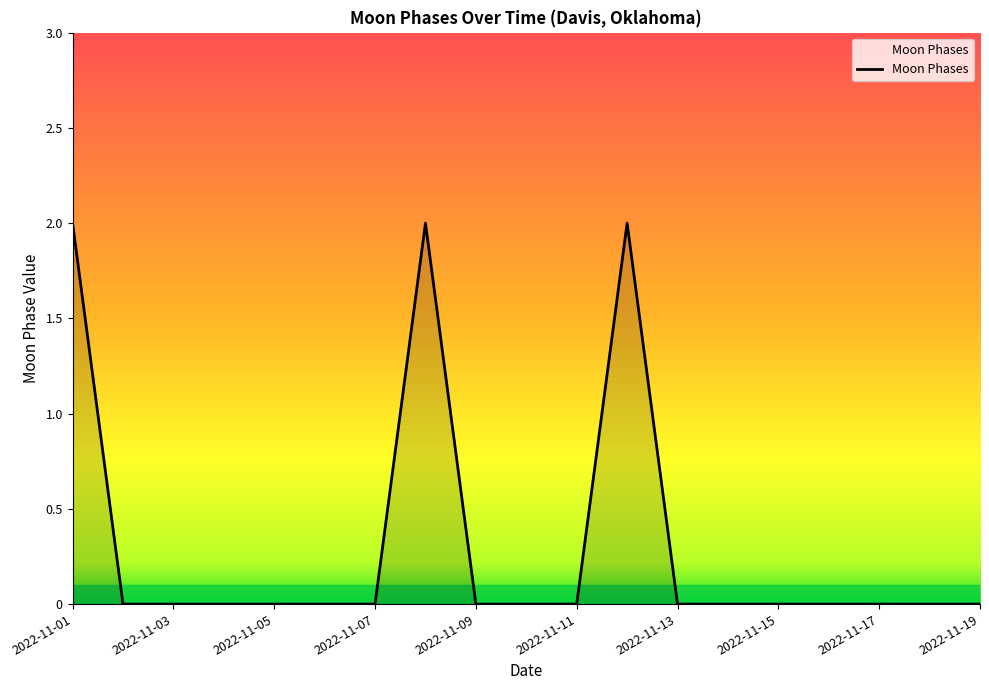

How many series are shown in this chart?

1